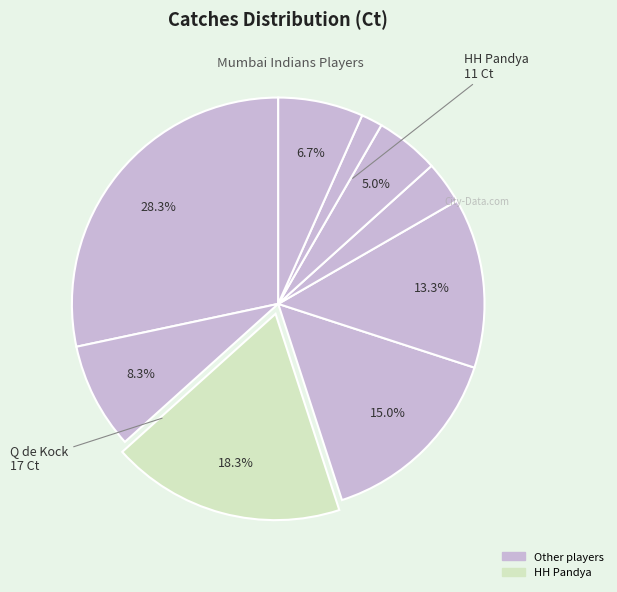

Which category has the smallest portion of the pie?

SL Malinga